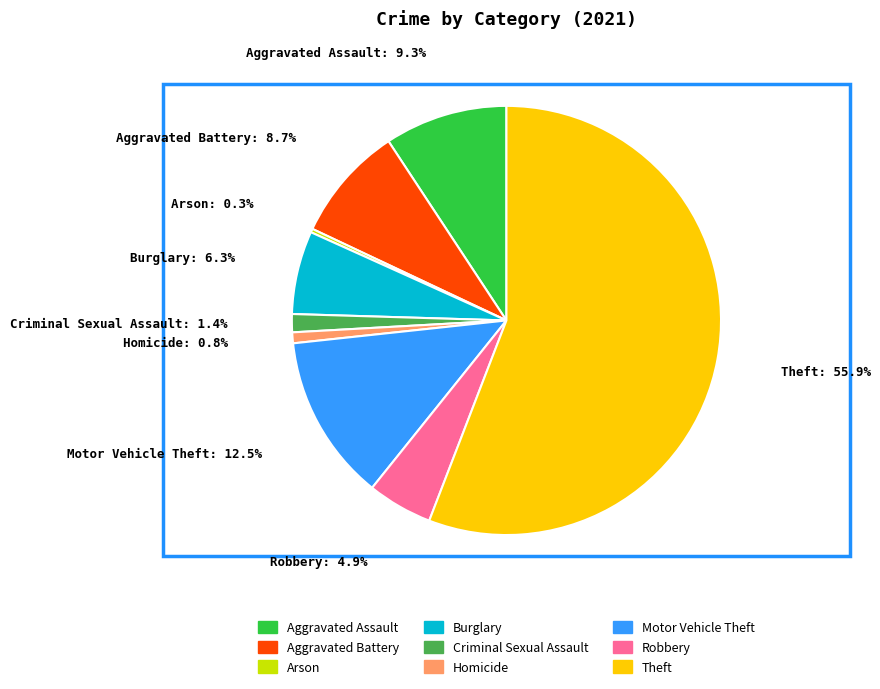

To the nearest percent, what portion does Criminal Sexual Assault represent?

1%